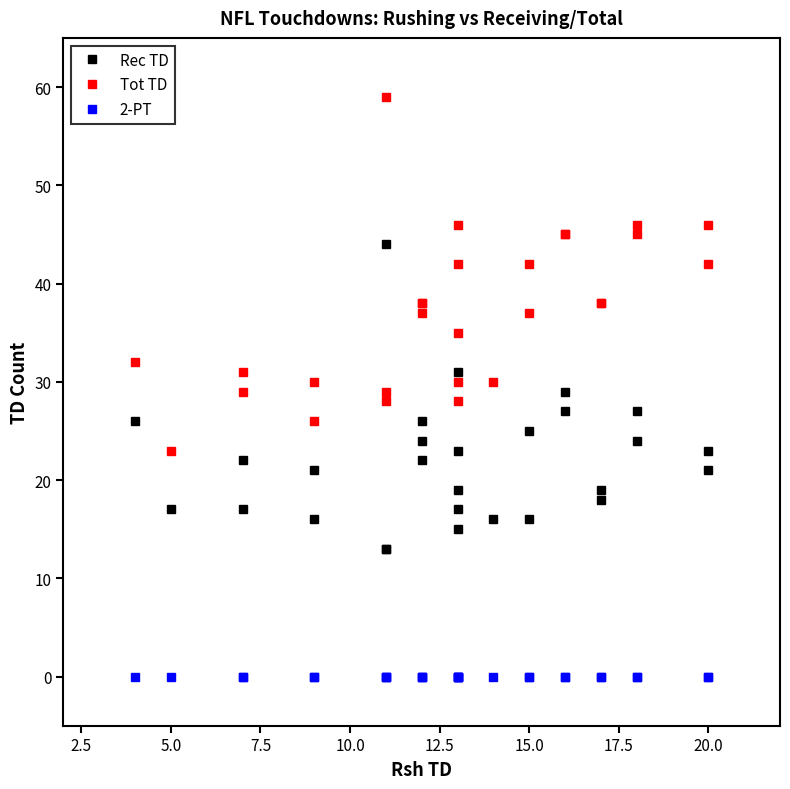

True or false: Tot TD and 2-PT cross at least once.

False